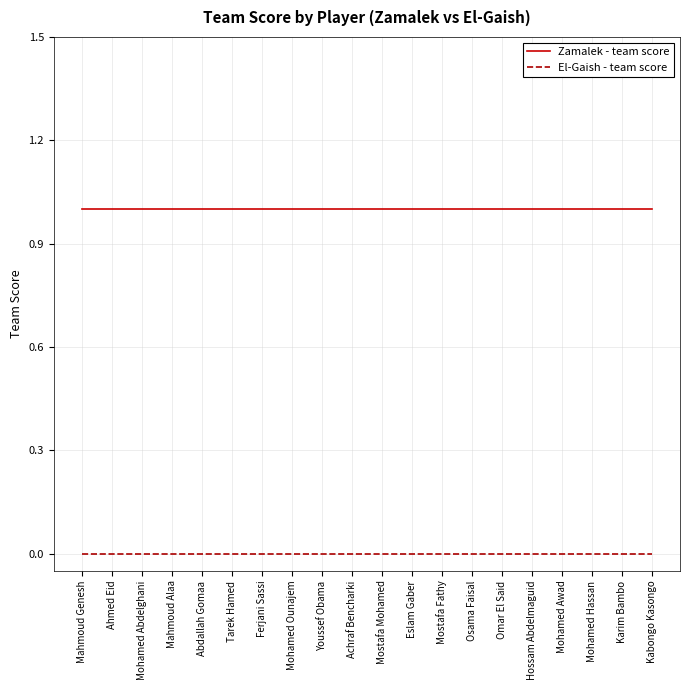

Is this an area chart (filled region under the line)?

No